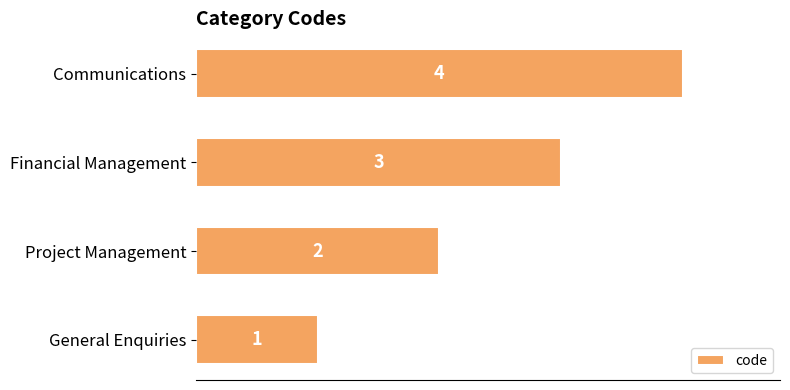

Which label corresponds to the smallest value in the chart?

General Enquiries